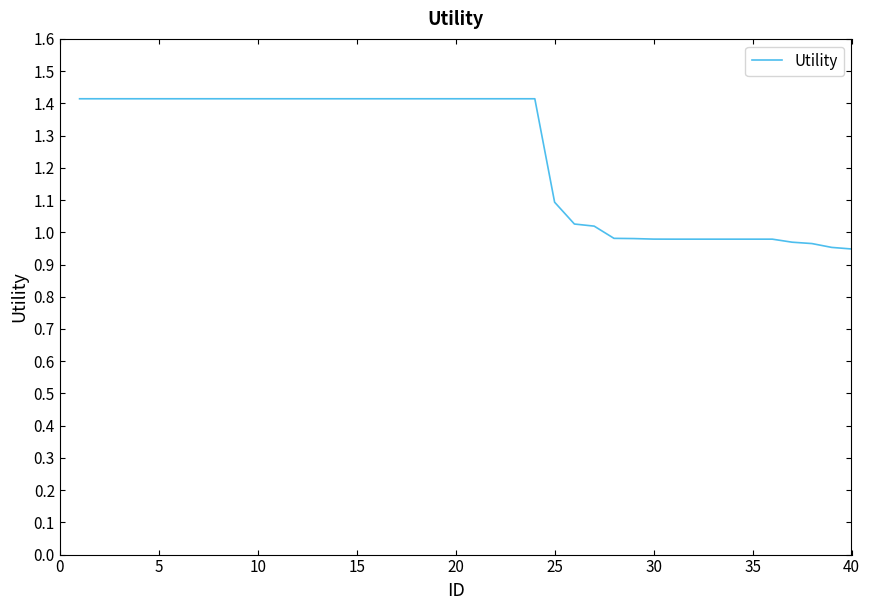

What is the difference between the maximum and minimum values?

0.5